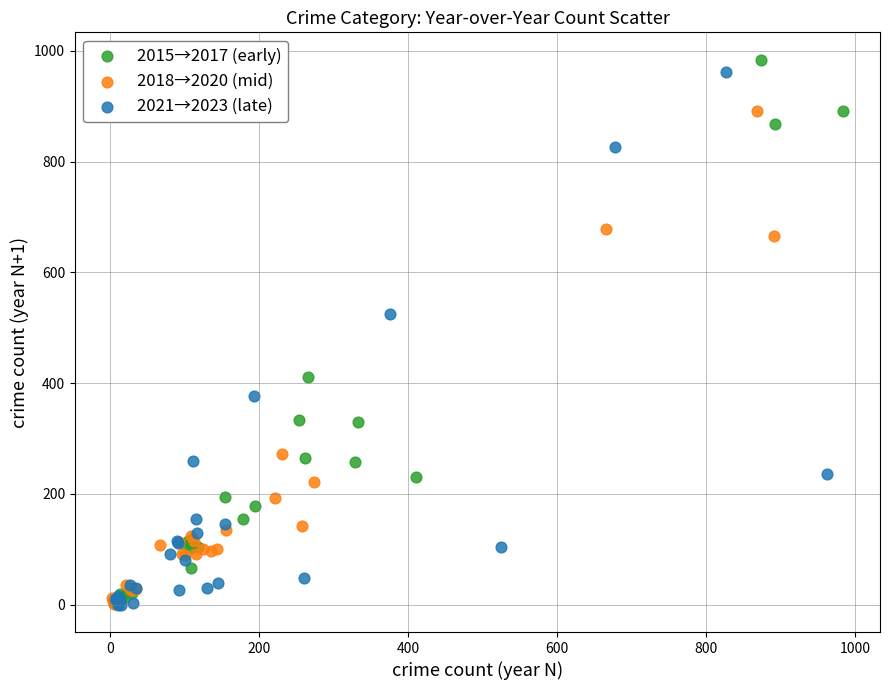

What are all the series names shown in the legend?

2015→2017 (early), 2018→2020 (mid), 2021→2023 (late)